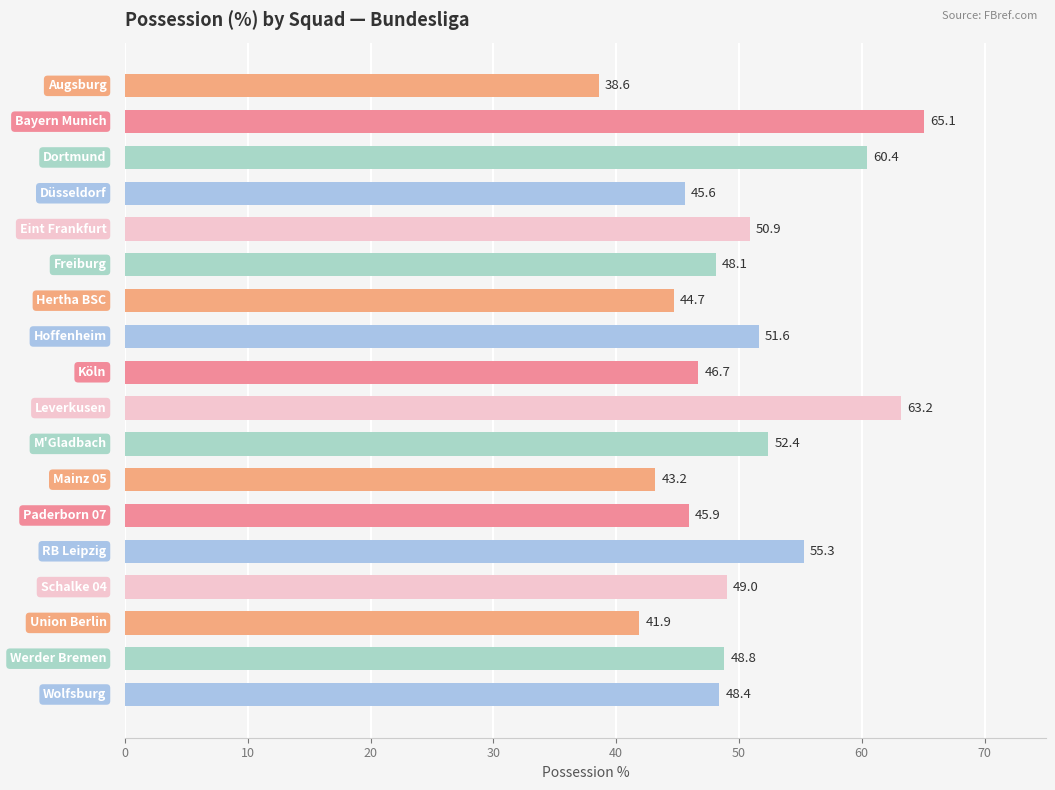

What is the sum of all values?

899.8